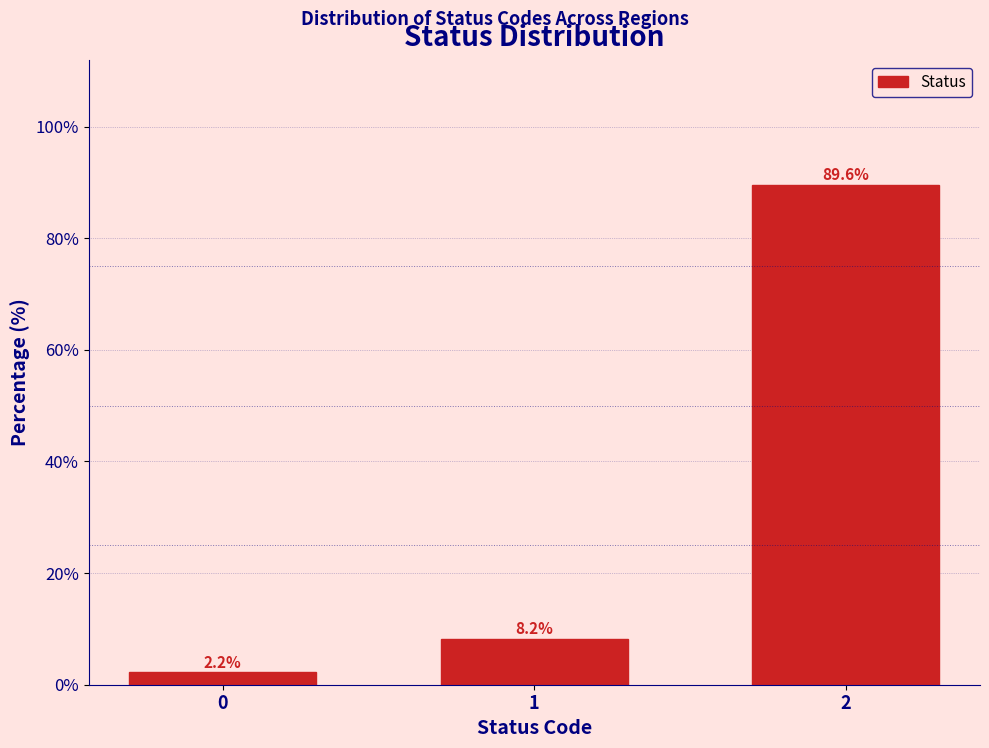

Reading left to right, what are all the values shown in this chart?

0=2.2	1=8.2	2=89.6